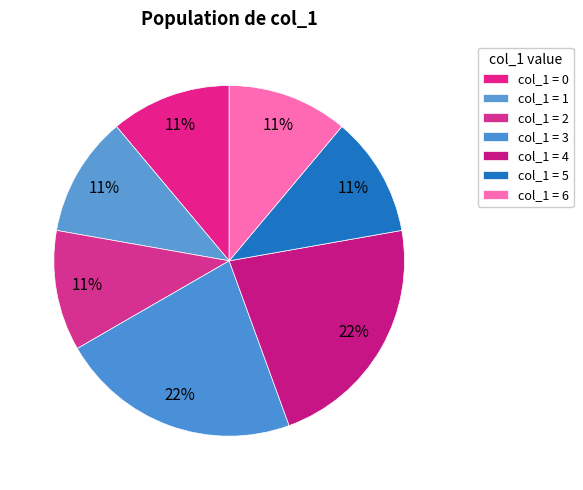

How many slices are in this pie chart?

7